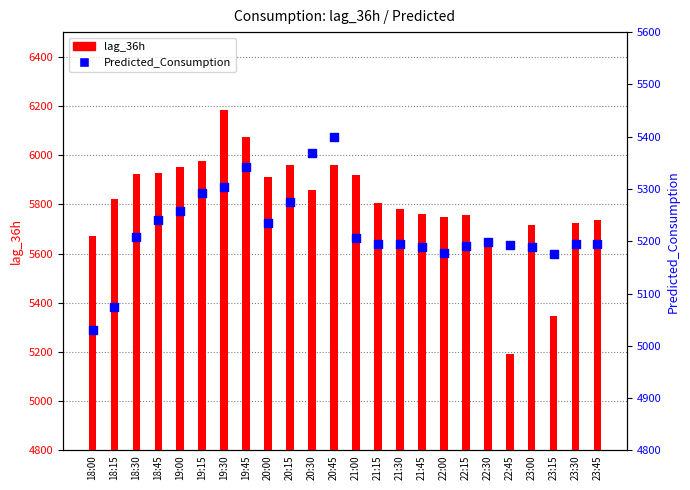

Which series reaches the minimum Y coordinate?

Predicted_Consumption